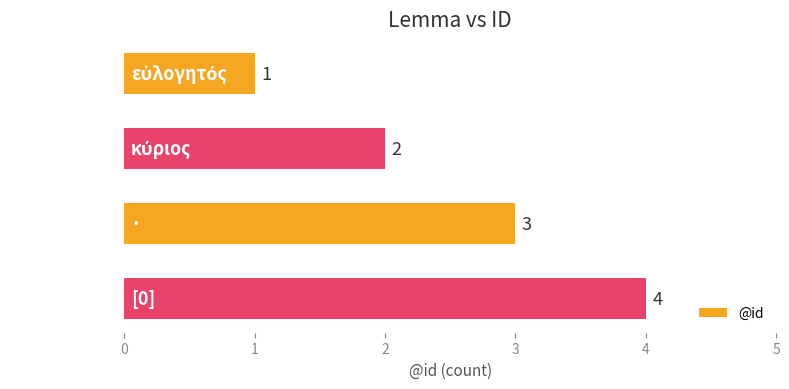

What is the value of the 1st bar from the top?

1